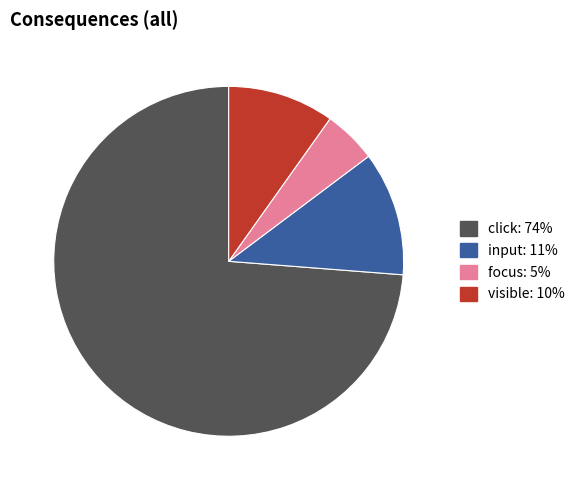

Which has a higher value, visible or input?

input